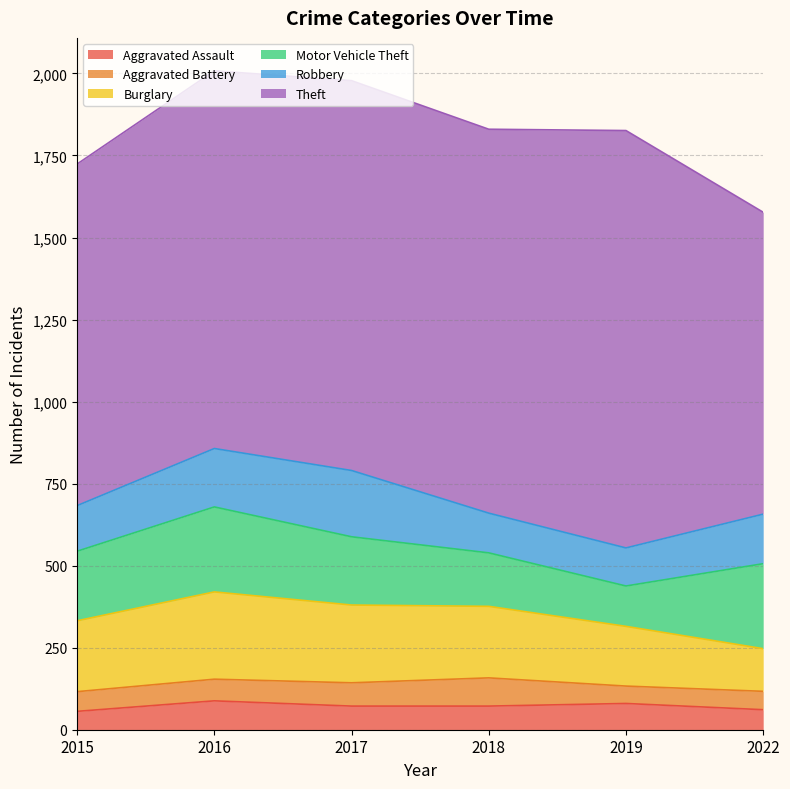

At which label is Robbery closest to 159?

2022